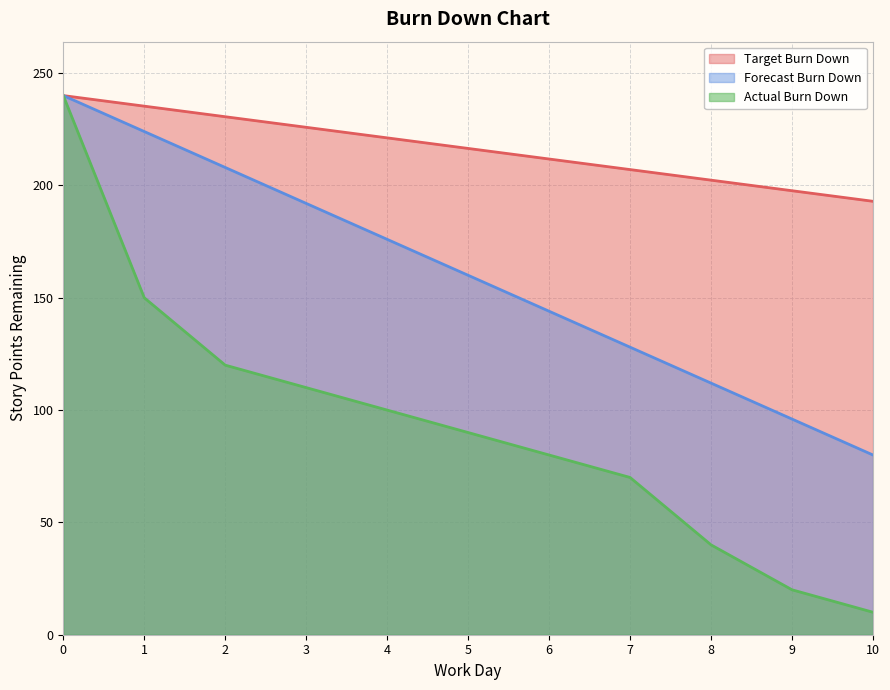

What is the value of the Actual Burn Down point at the 6th from the left?

90.0